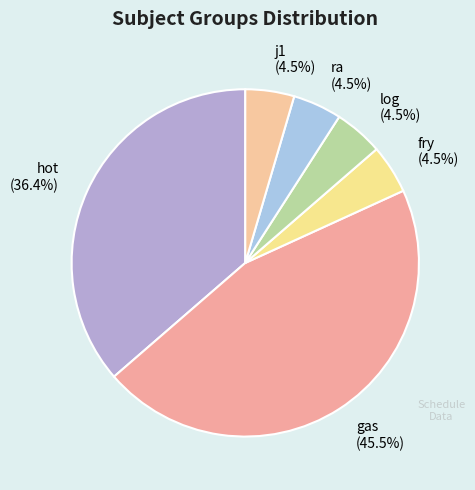

Which slice is the largest?

gas